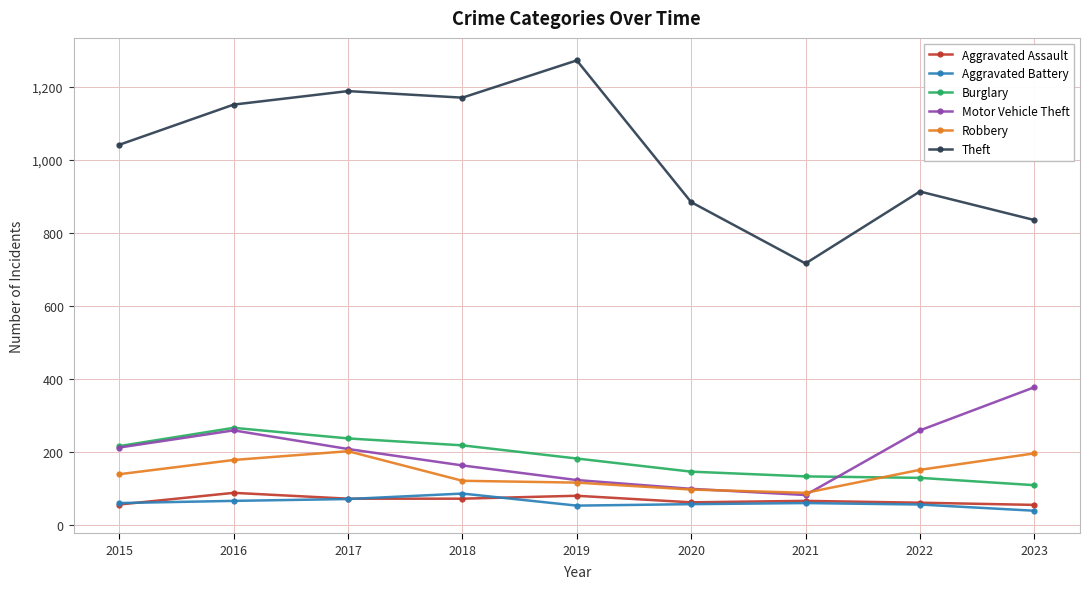

What is the sum of all Aggravated Assault values?

612